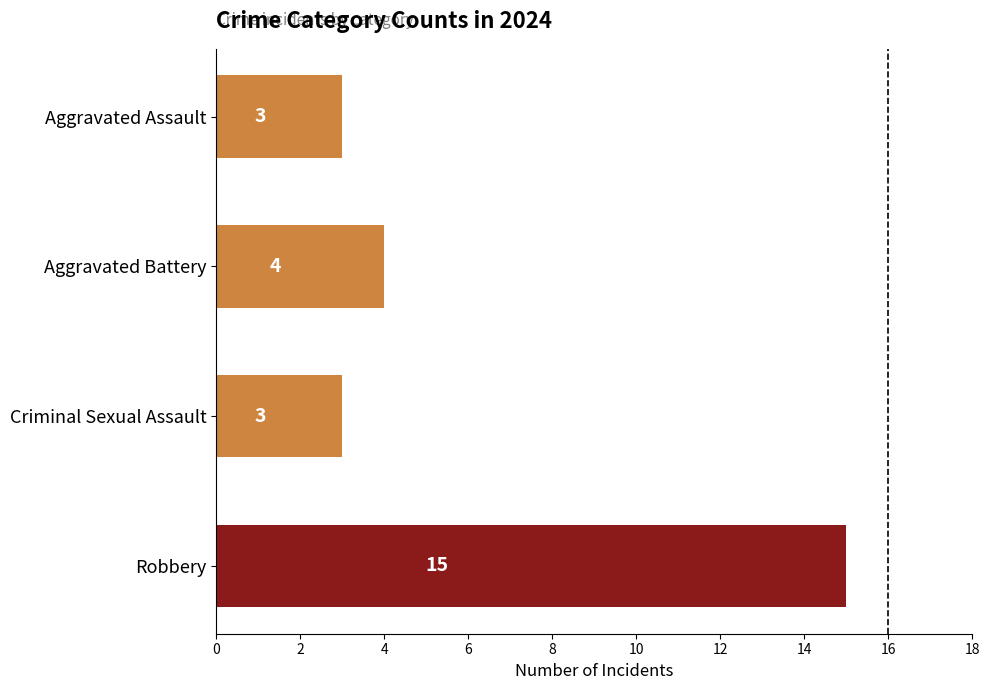

Reading top to bottom, transcribe all the data shown in this chart.

Aggravated Assault=3	Aggravated Battery=4	Criminal Sexual Assault=3	Robbery=15